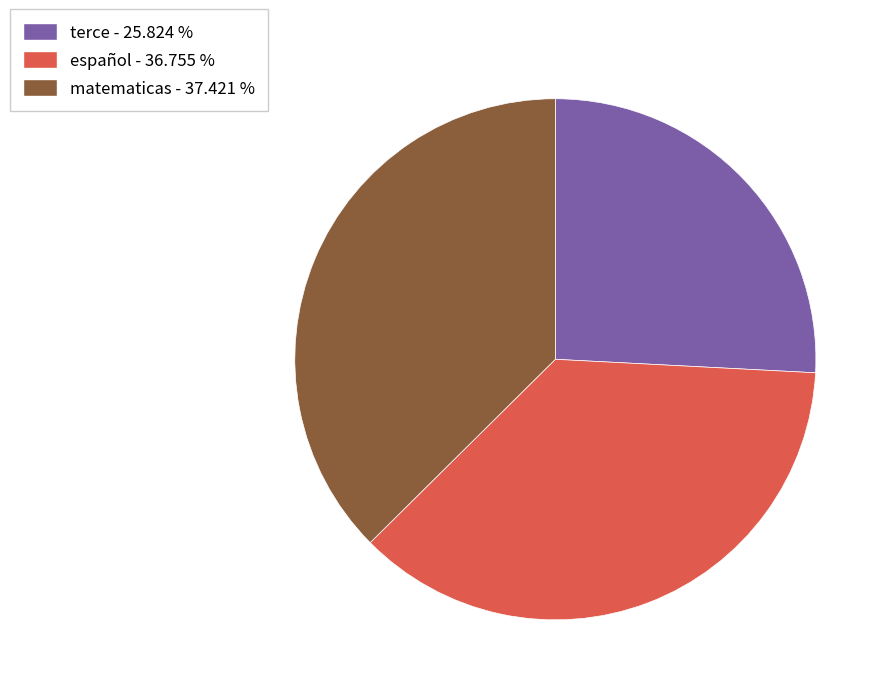

True or false: terce accounts for 26% of the total.

True